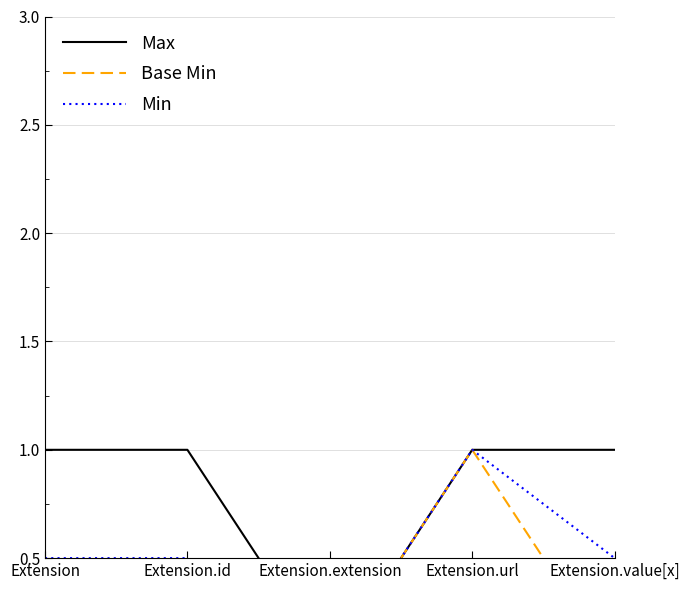

Which has a higher value, Extension.value[x] or Extension.id?

Extension.value[x]